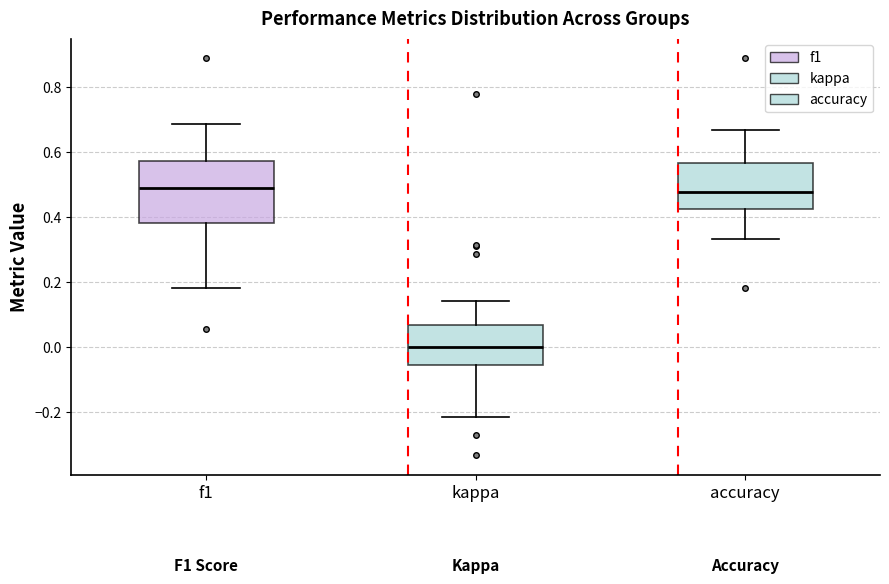

Comparing the boxes themselves (not the whiskers), which one is the tallest?

f1